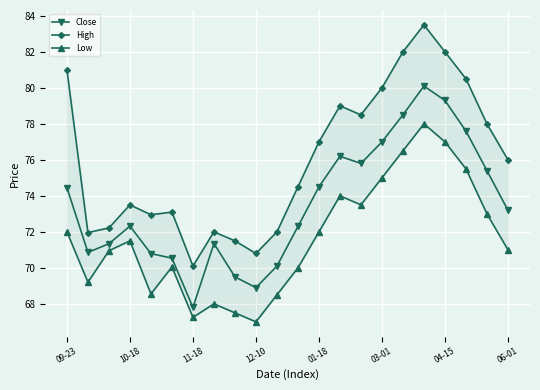

Which series changed the most between 09-23 and 20?

High